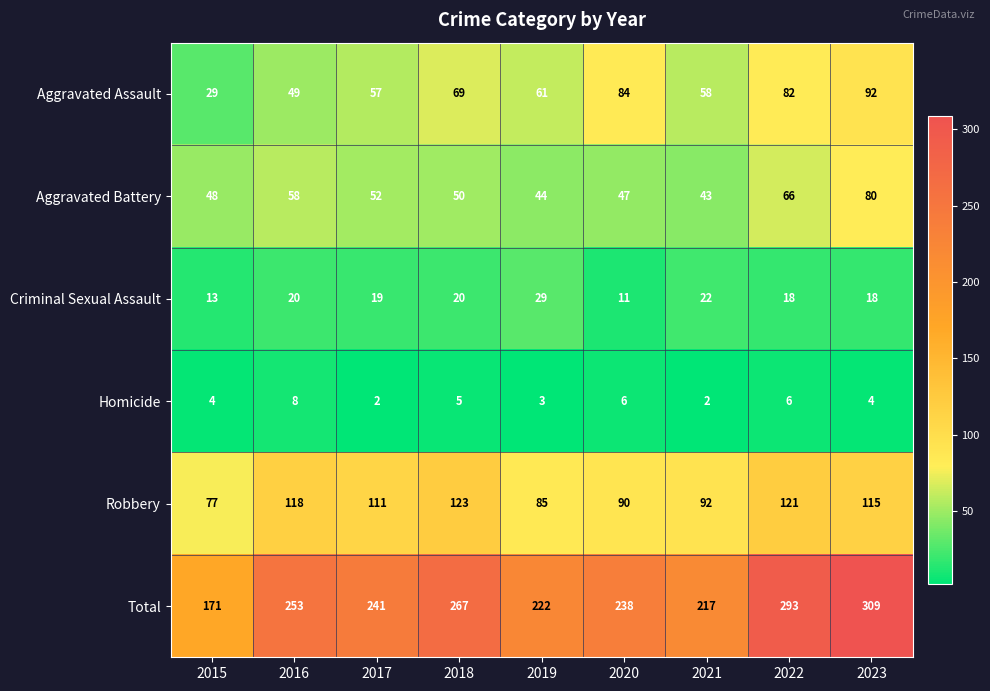

At how many categories does at least one series exceed 194?

8